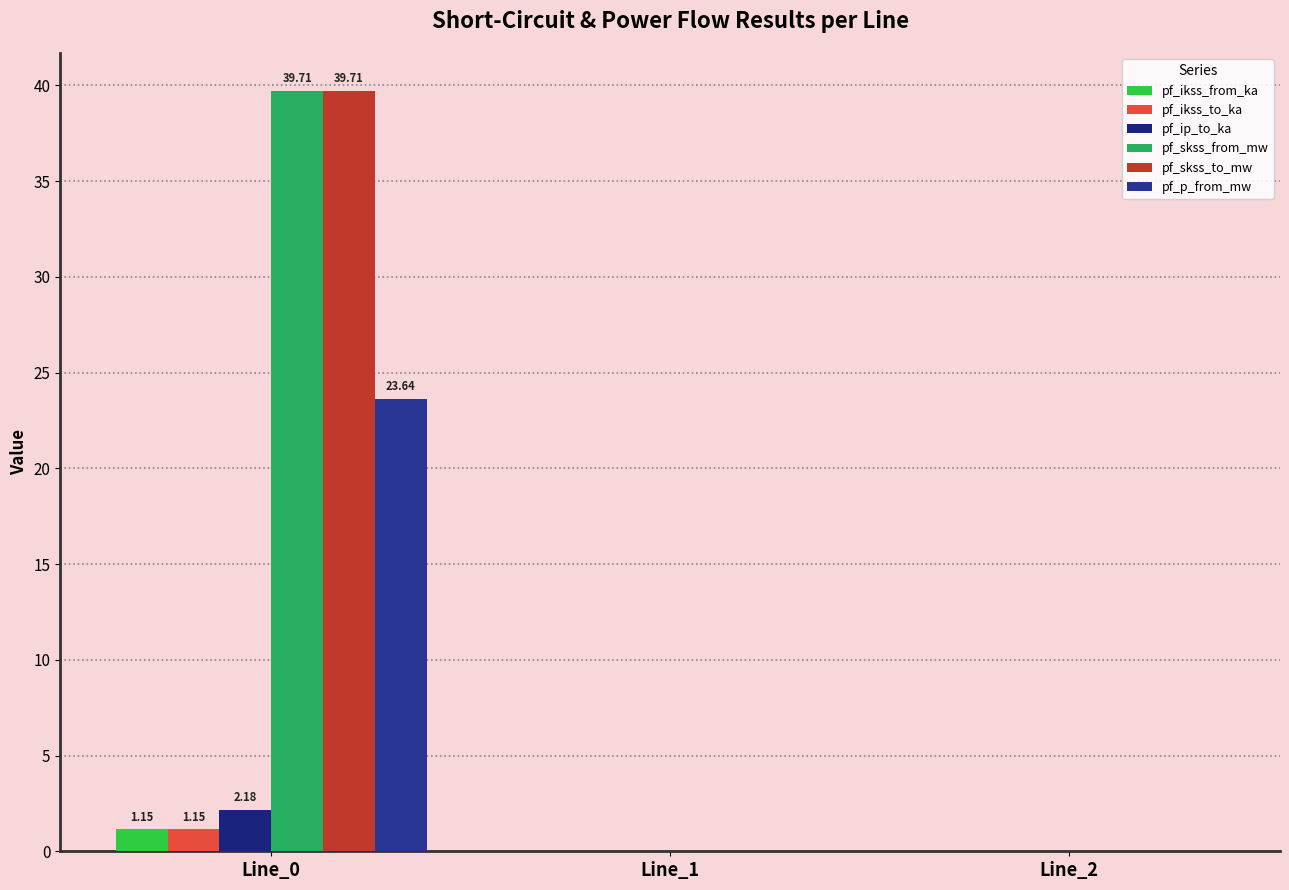

What is the difference between the pf_ip_to_ka values at Line_2 and Line_0?

2.2